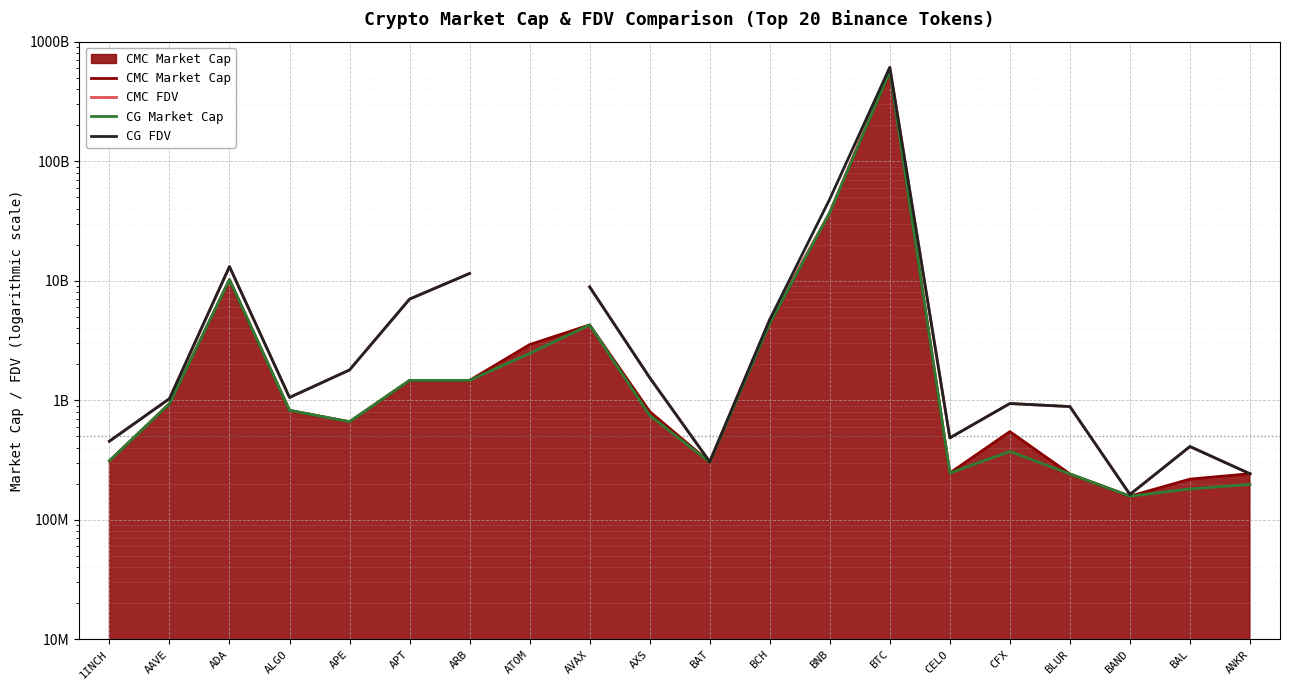

True or false: CG FDV and CMC Market Cap cross at least once.

True